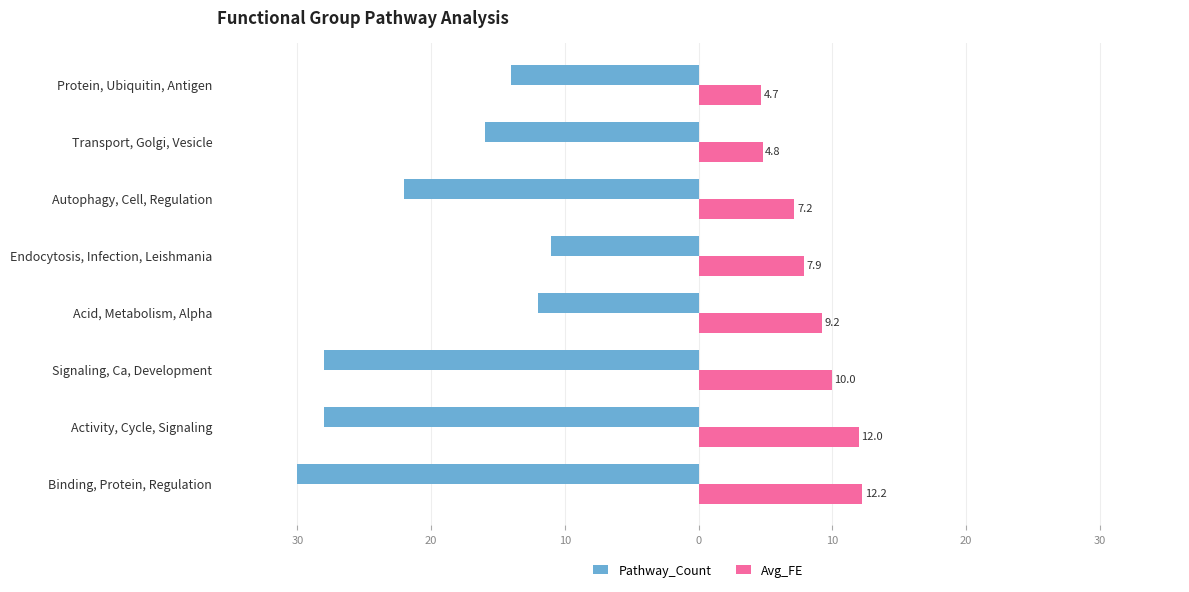

What are all the series names shown in the legend?

Pathway_Count, Avg_FE